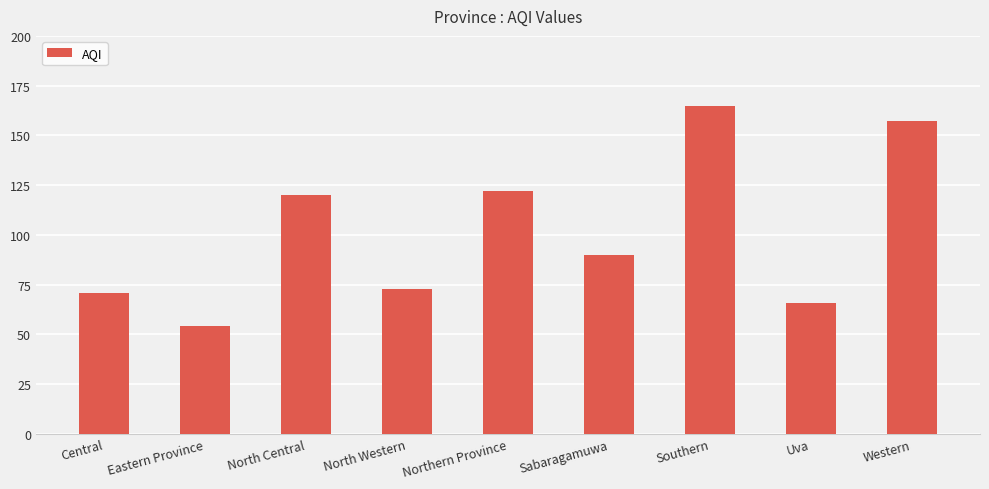

Rank the categories by value from highest to lowest.

Southern, Western, Northern Province, North Central, Sabaragamuwa, North Western, Central, Uva, Eastern Province